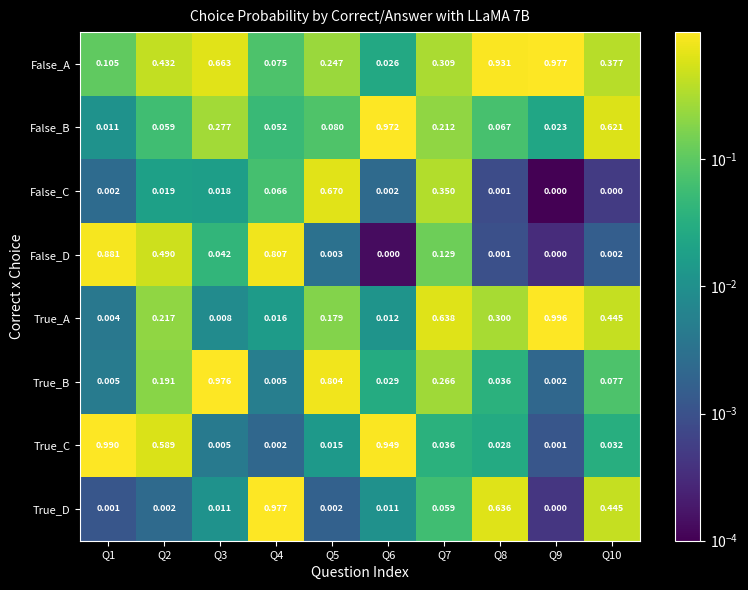

Rank the series at Q3 from highest to lowest value.

True_B, False_A, False_B, False_D, False_C, True_D, True_A, True_C